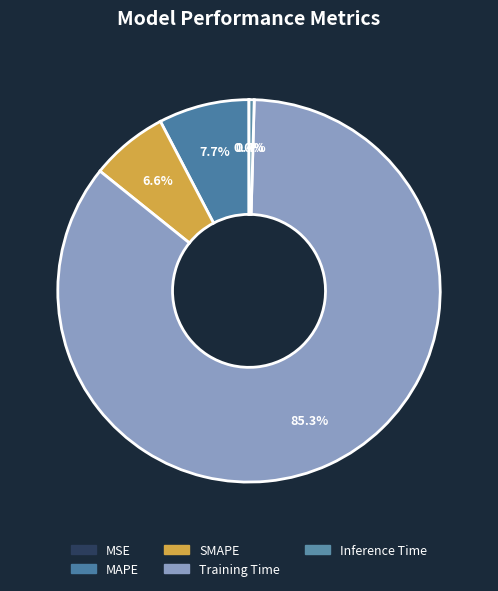

Is there a majority slice in this chart?

Yes